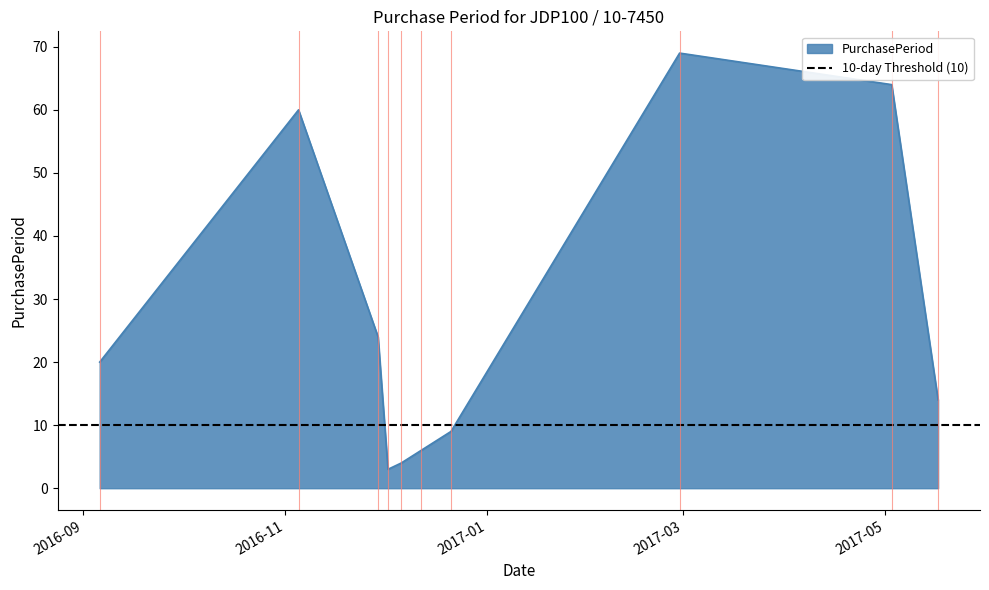

True or false: there are more than 1 points higher than both neighbors.

True